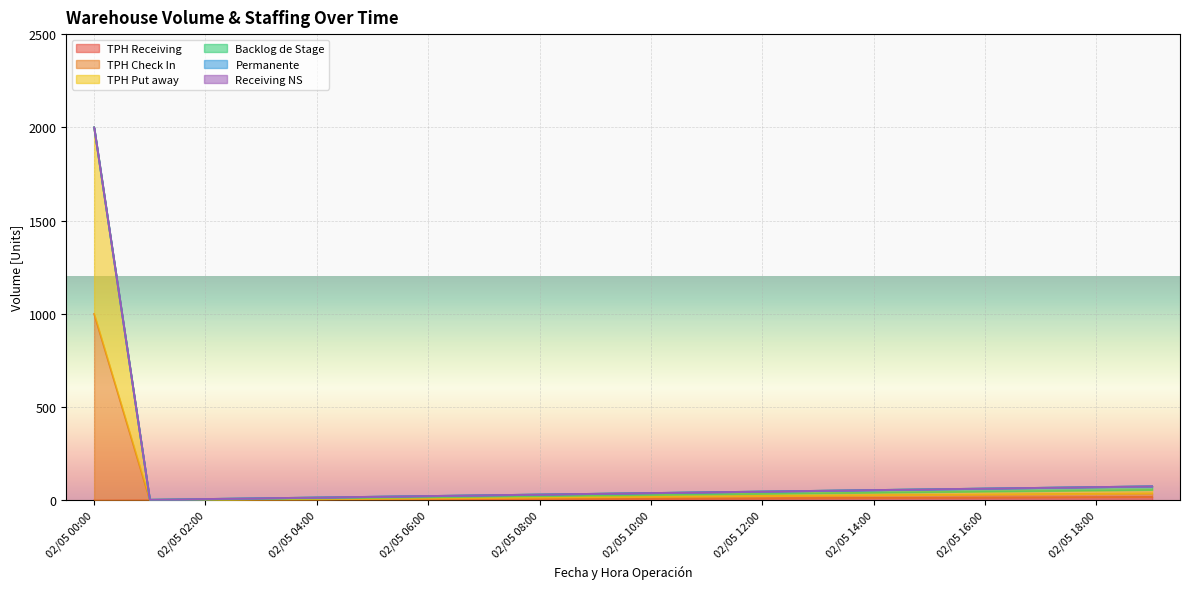

Is it true that TPH Check In equals 14 at 02/05 08:00?

False